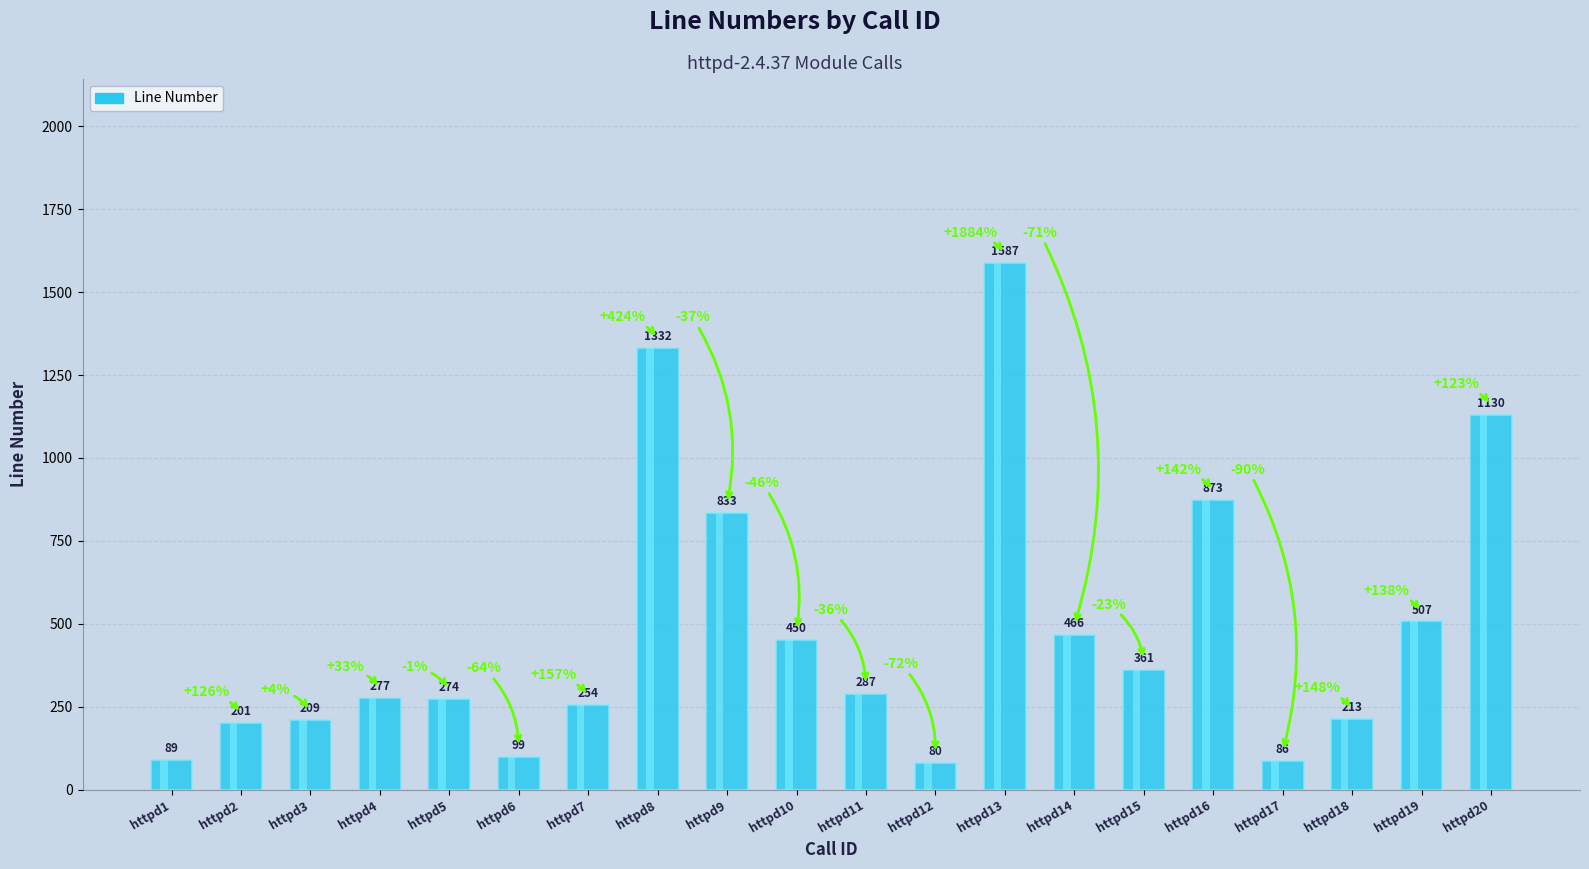

What is the change in value from httpd13 to httpd19?

-1080